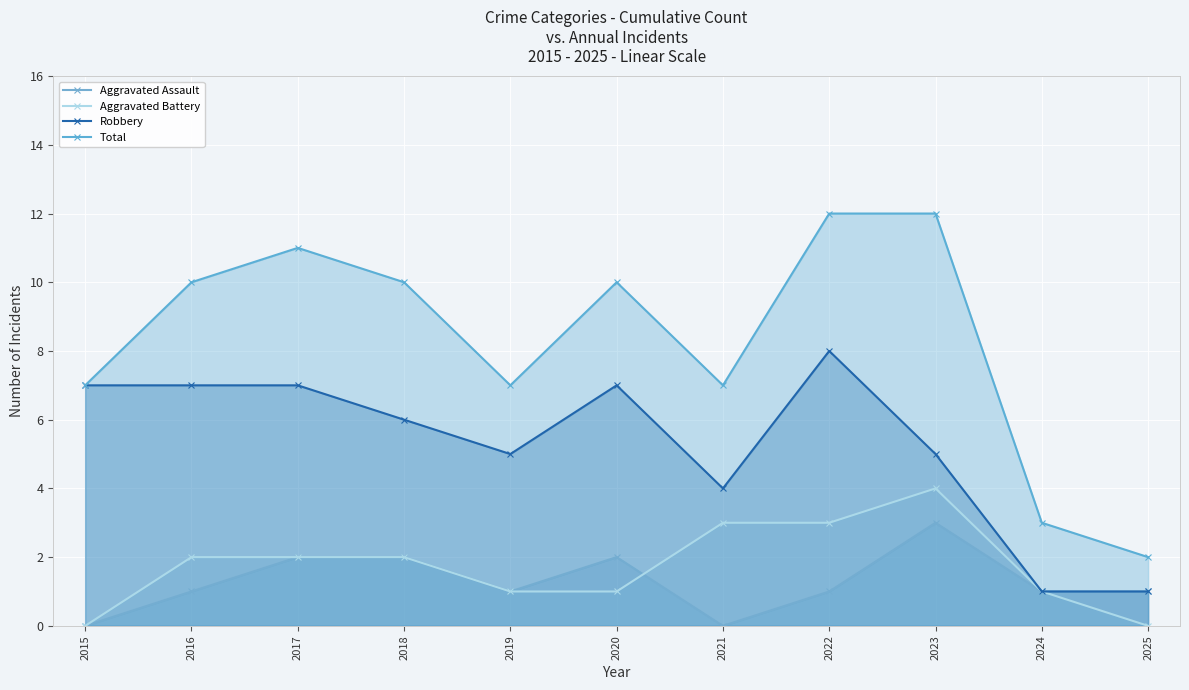

How many data points in Total are above 10?

3